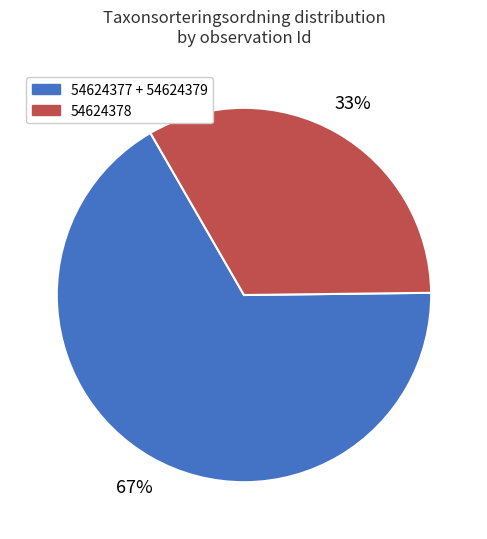

Which category has the smallest portion of the pie?

54624378